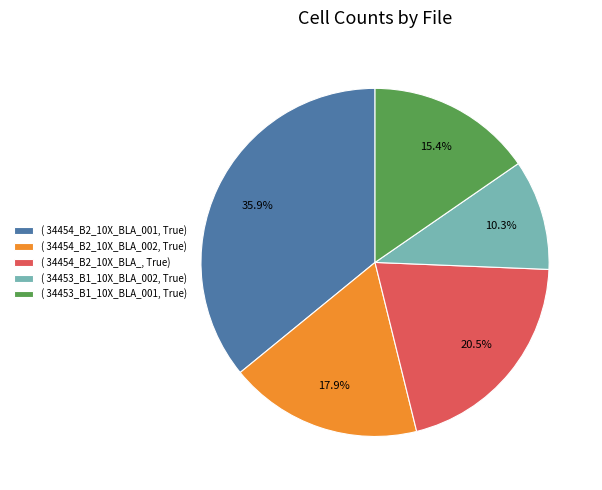

What is the ratio of the value at ( 34453_B1_10X_BLA_001, True) to the value at ( 34454_B2_10X_BLA_001, True)?

0.4